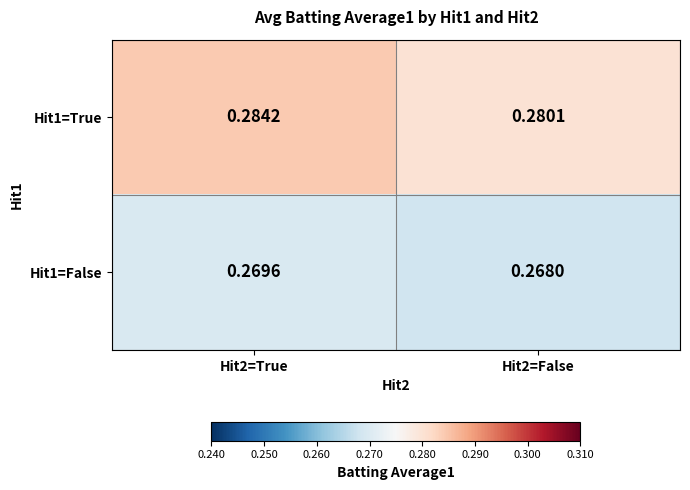

Count the number of categories in the chart.

2